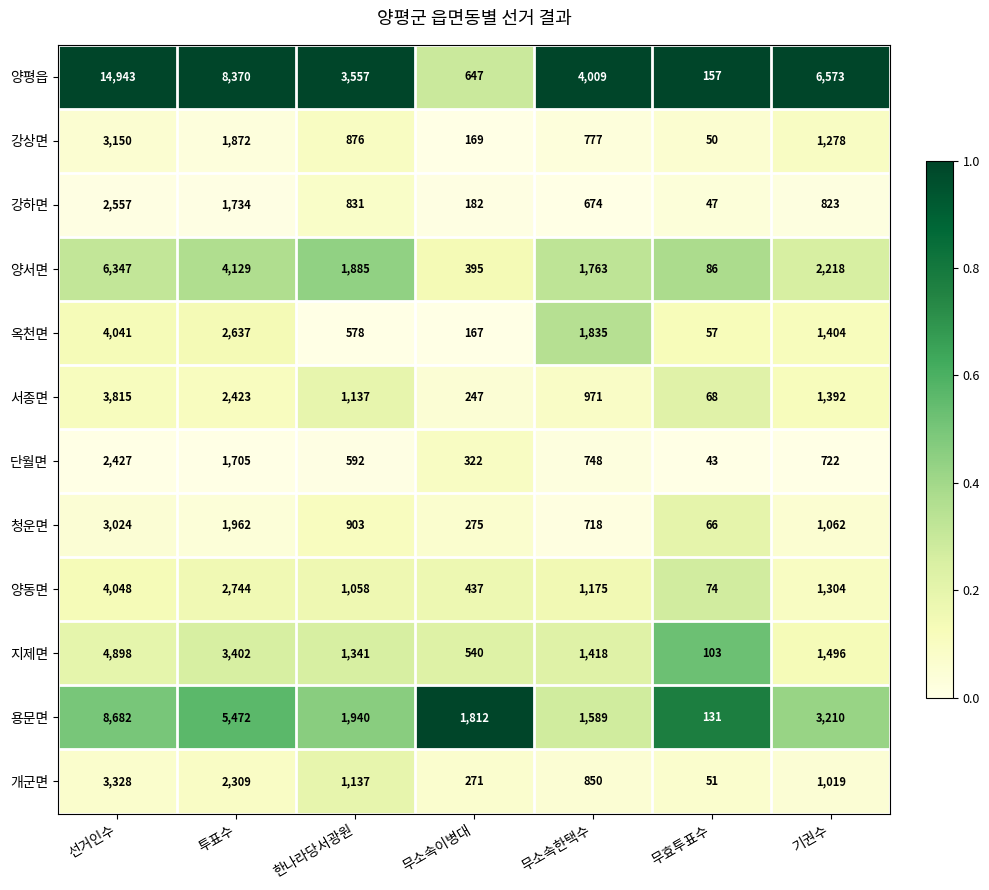

At which label does 양서면 reach its peak?

선거인수